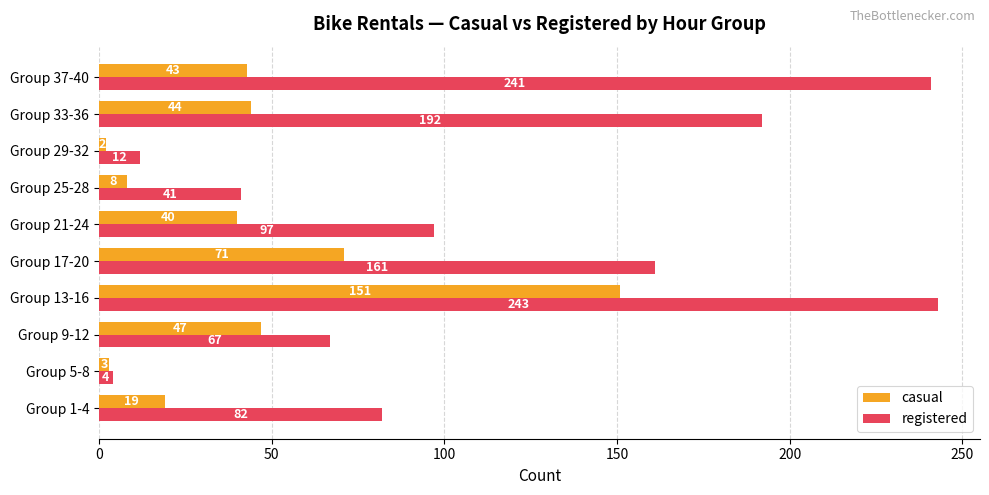

What is the difference between the second highest and minimum values in the casual series?

69